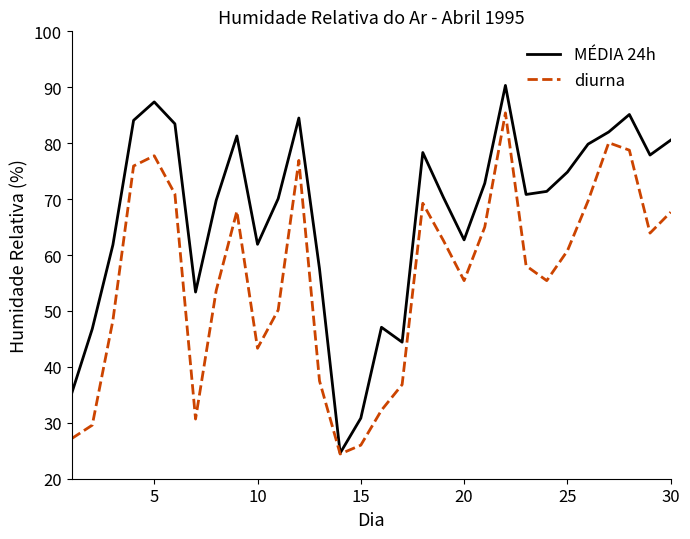

Count the number of data series in this chart.

2